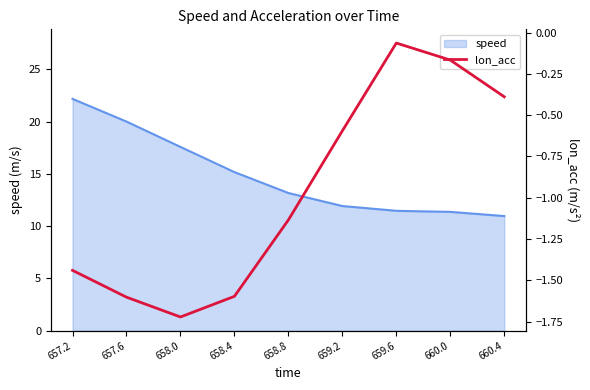

The value at 660.4 is -0.4. True or false?

True